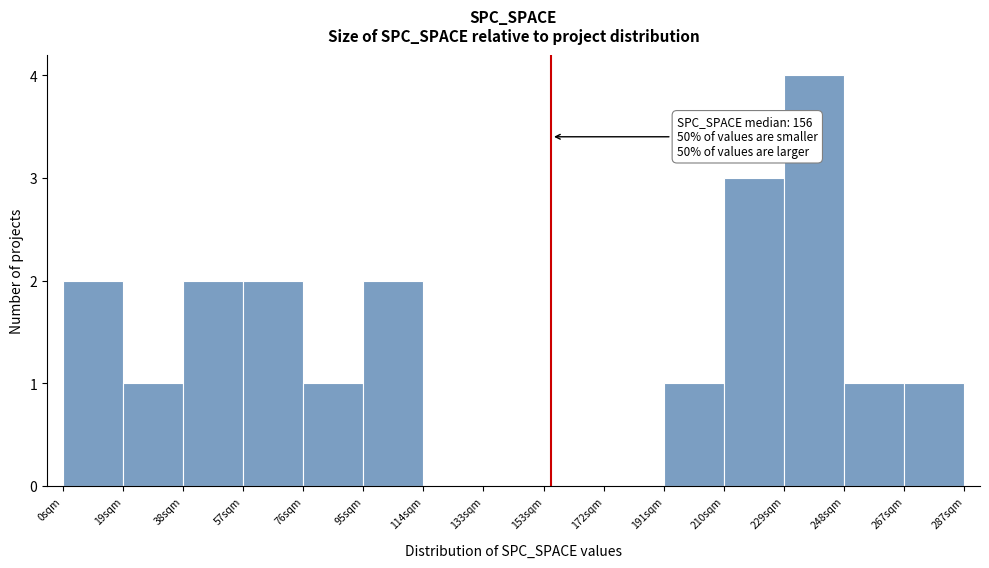

Over which range of the x-axis is the bar tallest?

230 to 248